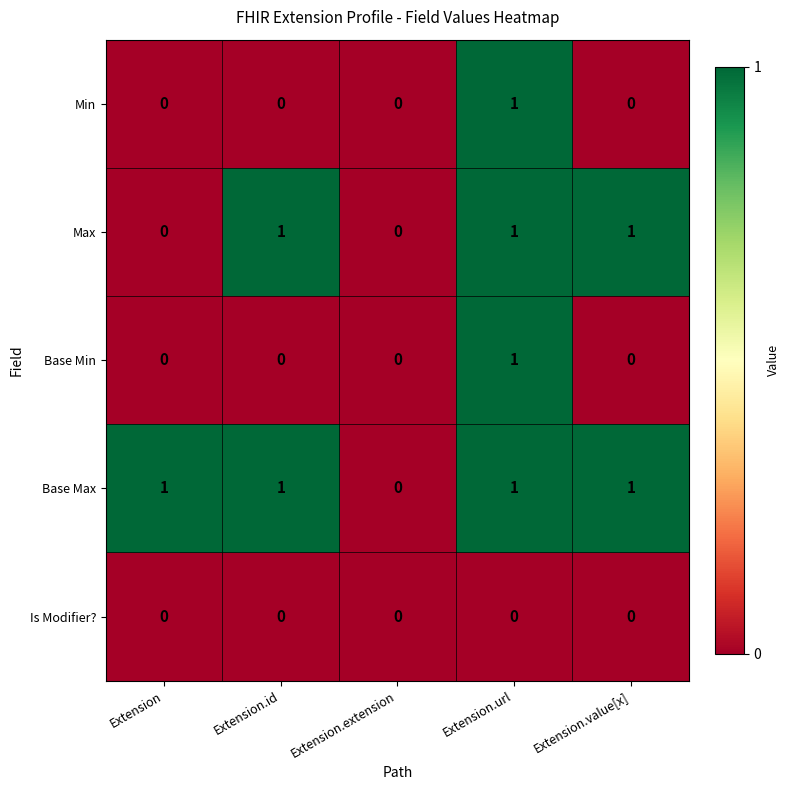

Reading left to right, list all the values displayed in this chart.

Min: Extension=0	Extension.id=0	Extension.extension=0	Extension.url=1	Extension.value[x]=0
Max: Extension=0	Extension.id=1	Extension.extension=0	Extension.url=1	Extension.value[x]=1
Base Min: Extension=0	Extension.id=0	Extension.extension=0	Extension.url=1	Extension.value[x]=0
Base Max: Extension=1	Extension.id=1	Extension.extension=0	Extension.url=1	Extension.value[x]=1
Is Modifier?: Extension=0	Extension.id=0	Extension.extension=0	Extension.url=0	Extension.value[x]=0